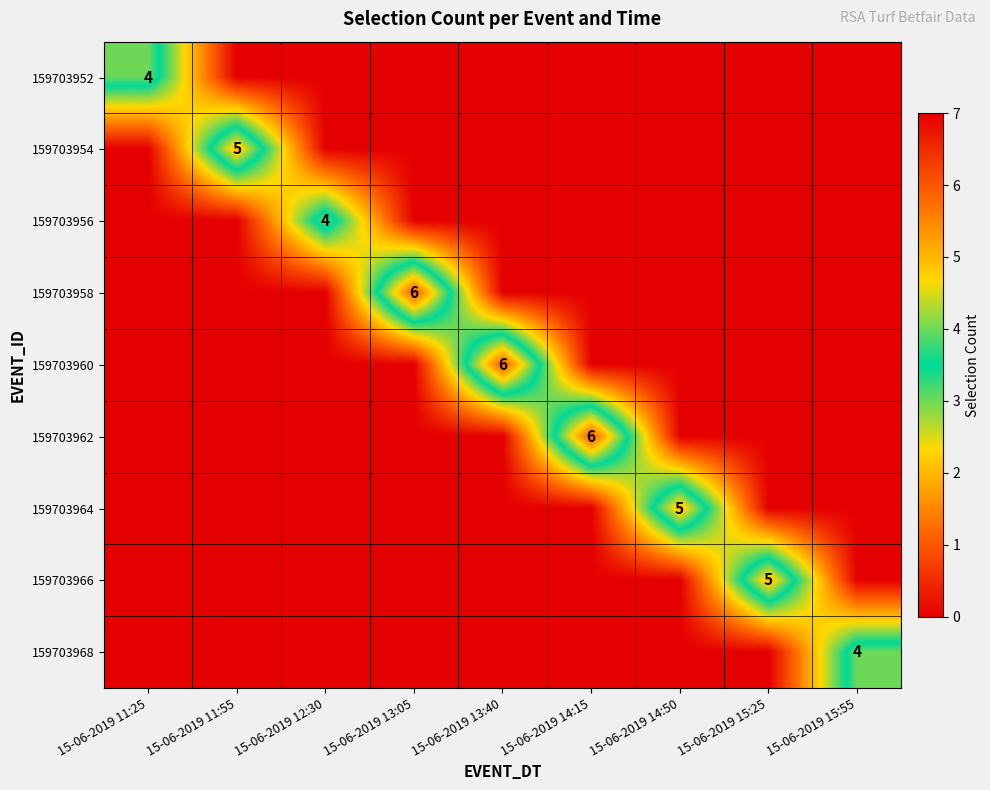

The value of 159703968 at 15-06-2019 15:55 is 2. True or false?

False